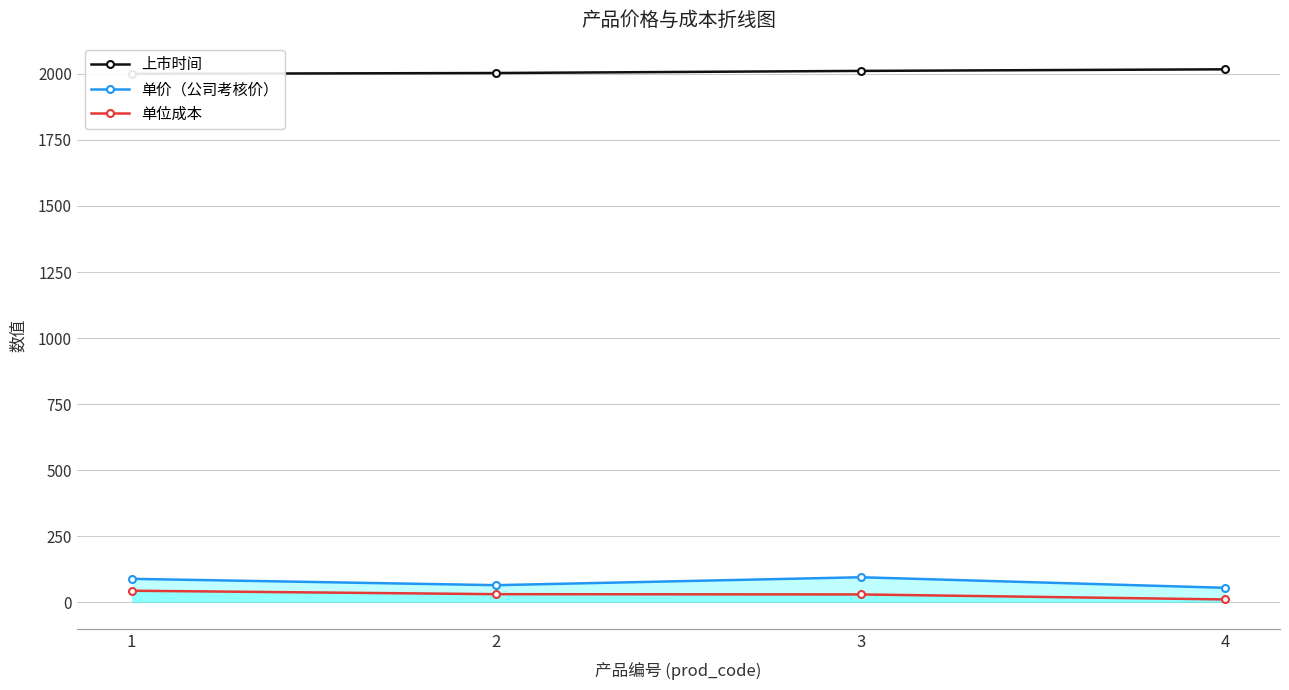

At 2, list the series in order from smallest to largest.

单位成本, 单价（公司考核价）, 上市时间